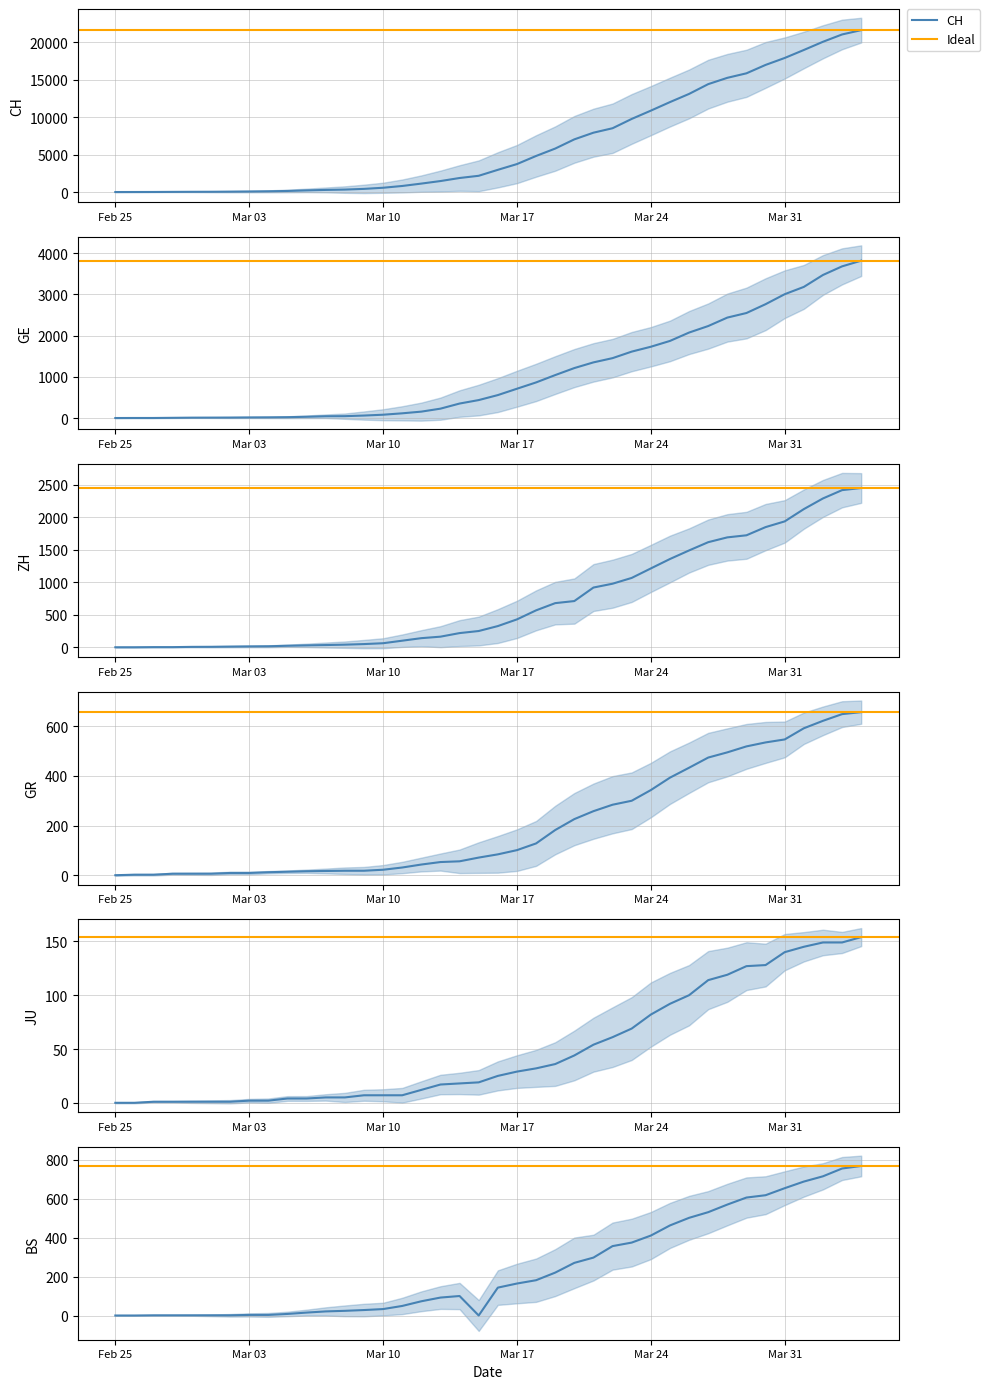

The value of GR at 2020-03-09 is 18. True or false?

True